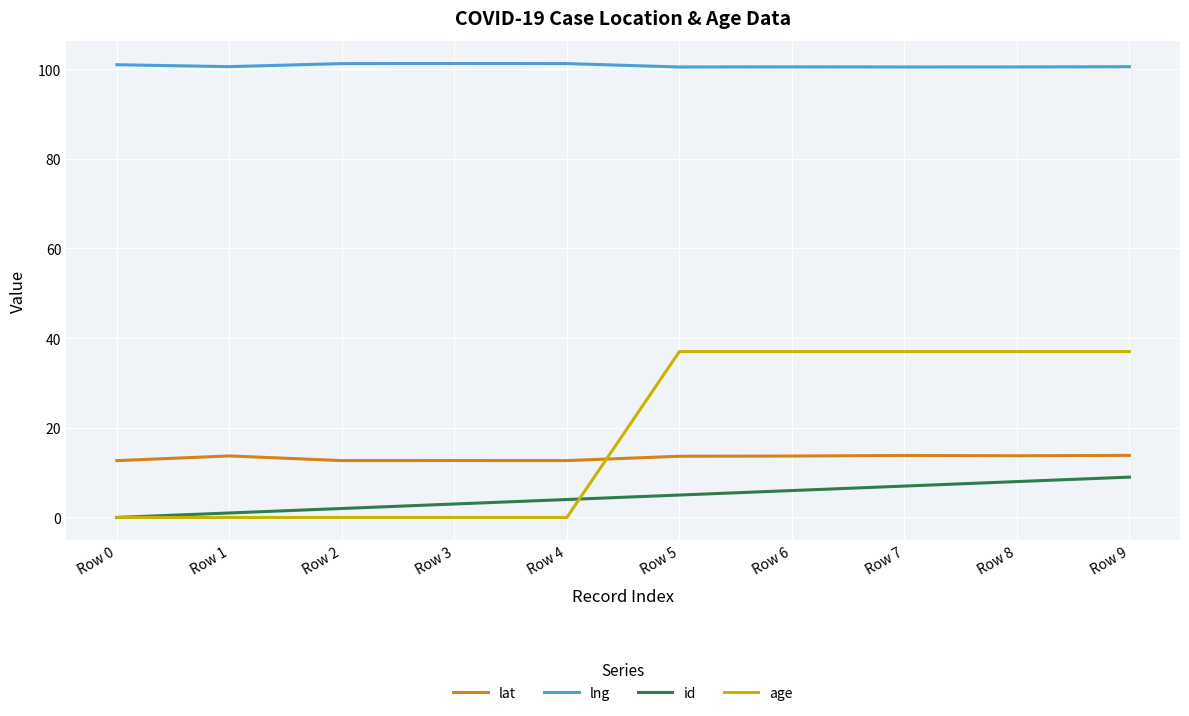

What is the difference between the highest and lowest values at Row 9?

91.6